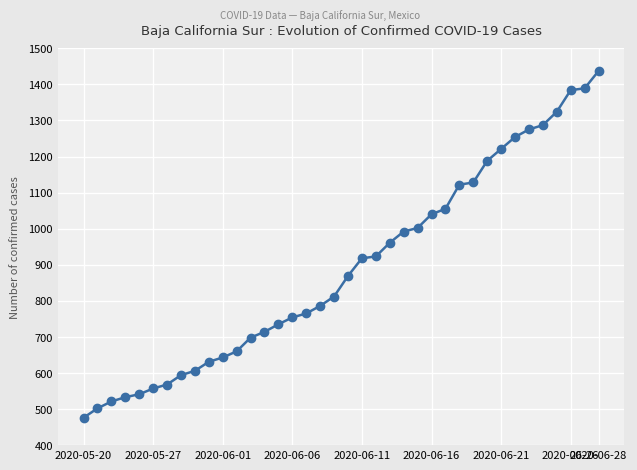

What is the value of the 5th point from the left?

541